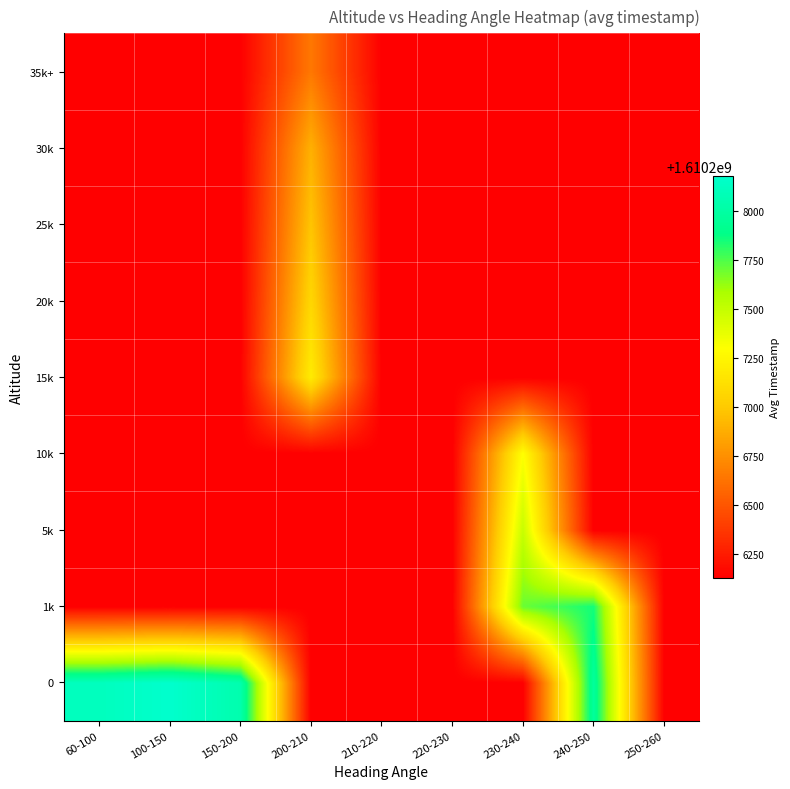

Reading left to right, transcribe all the data shown in this chart.

0: 60-100=1610208113.0	100-150=1610208175.0	150-200=1610208043.0	200-210=1610206131.8	210-220=1610206131.8	220-230=1610206131.8	230-240=1610206131.8	240-250=1610207968.0	250-260=1610206131.8
1k: 60-100=1610206131.8	100-150=1610206131.8	150-200=1610206131.8	200-210=1610206131.8	210-220=1610206131.8	220-230=1610206131.8	230-240=1610207701.3	240-250=1610207846.0	250-260=1610206131.8
5k: 60-100=1610206131.8	100-150=1610206131.8	150-200=1610206131.8	200-210=1610206131.8	210-220=1610206131.8	220-230=1610206131.8	230-240=1610207487.8	240-250=1610206131.8	250-260=1610206131.8
10k: 60-100=1610206131.8	100-150=1610206131.8	150-200=1610206131.8	200-210=1610206131.8	210-220=1610206131.8	220-230=1610206131.8	230-240=1610207304.0	240-250=1610206131.8	250-260=1610206131.8
15k: 60-100=1610206131.8	100-150=1610206131.8	150-200=1610206131.8	200-210=1610207190.5	210-220=1610206131.8	220-230=1610206131.8	230-240=1610206131.8	240-250=1610206131.8	250-260=1610206131.8
20k: 60-100=1610206131.8	100-150=1610206131.8	150-200=1610206131.8	200-210=1610207071.5	210-220=1610206131.8	220-230=1610206131.8	230-240=1610206131.8	240-250=1610206131.8	250-260=1610206131.8
25k: 60-100=1610206131.8	100-150=1610206131.8	150-200=1610206131.8	200-210=1610206979.0	210-220=1610206131.8	220-230=1610206131.8	230-240=1610206131.8	240-250=1610206131.8	250-260=1610206131.8
30k: 60-100=1610206131.8	100-150=1610206131.8	150-200=1610206131.8	200-210=1610206891.5	210-220=1610206131.8	220-230=1610206131.8	230-240=1610206131.8	240-250=1610206131.8	250-260=1610206131.8
35k+: 60-100=1610206131.8	100-150=1610206131.8	150-200=1610206131.8	200-210=1610206649.8	210-220=1610206131.8	220-230=1610206131.8	230-240=1610206131.8	240-250=1610206131.8	250-260=1610206131.8